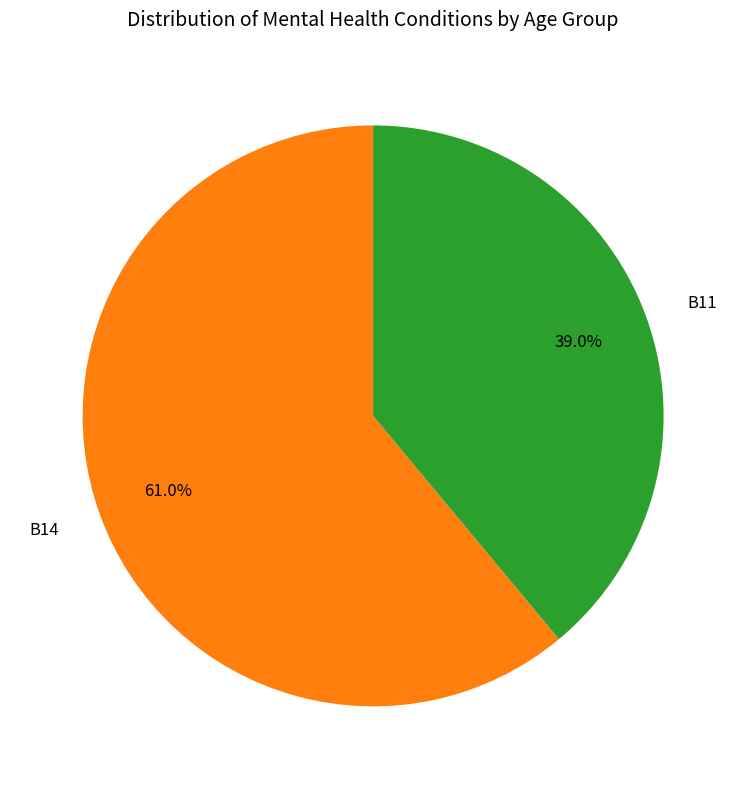

To the nearest percent, what is the combined percentage of B11 and B14?

100%